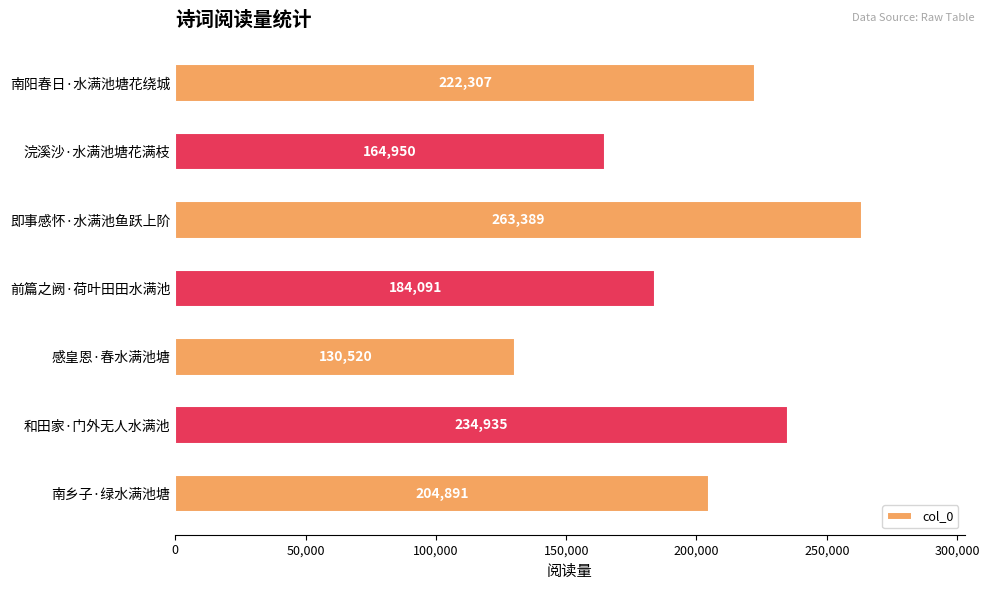

At which category does the chart reach its minimum across all series?

感皇恩·春水满池塘